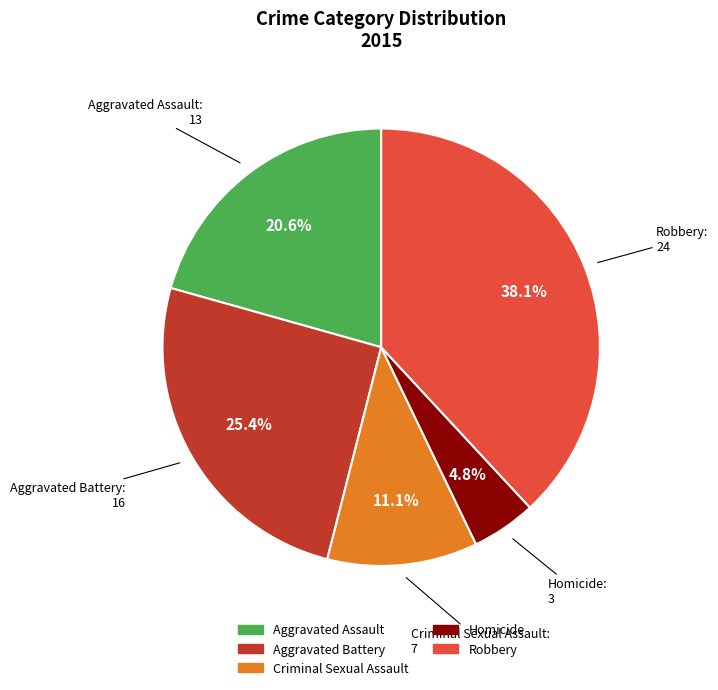

Which slice is the largest?

Robbery